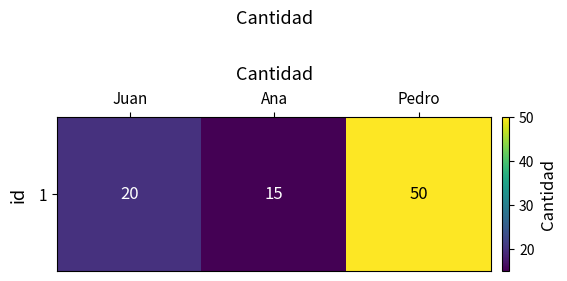

List the labels in order of value, smallest first.

Ana, Juan, Pedro